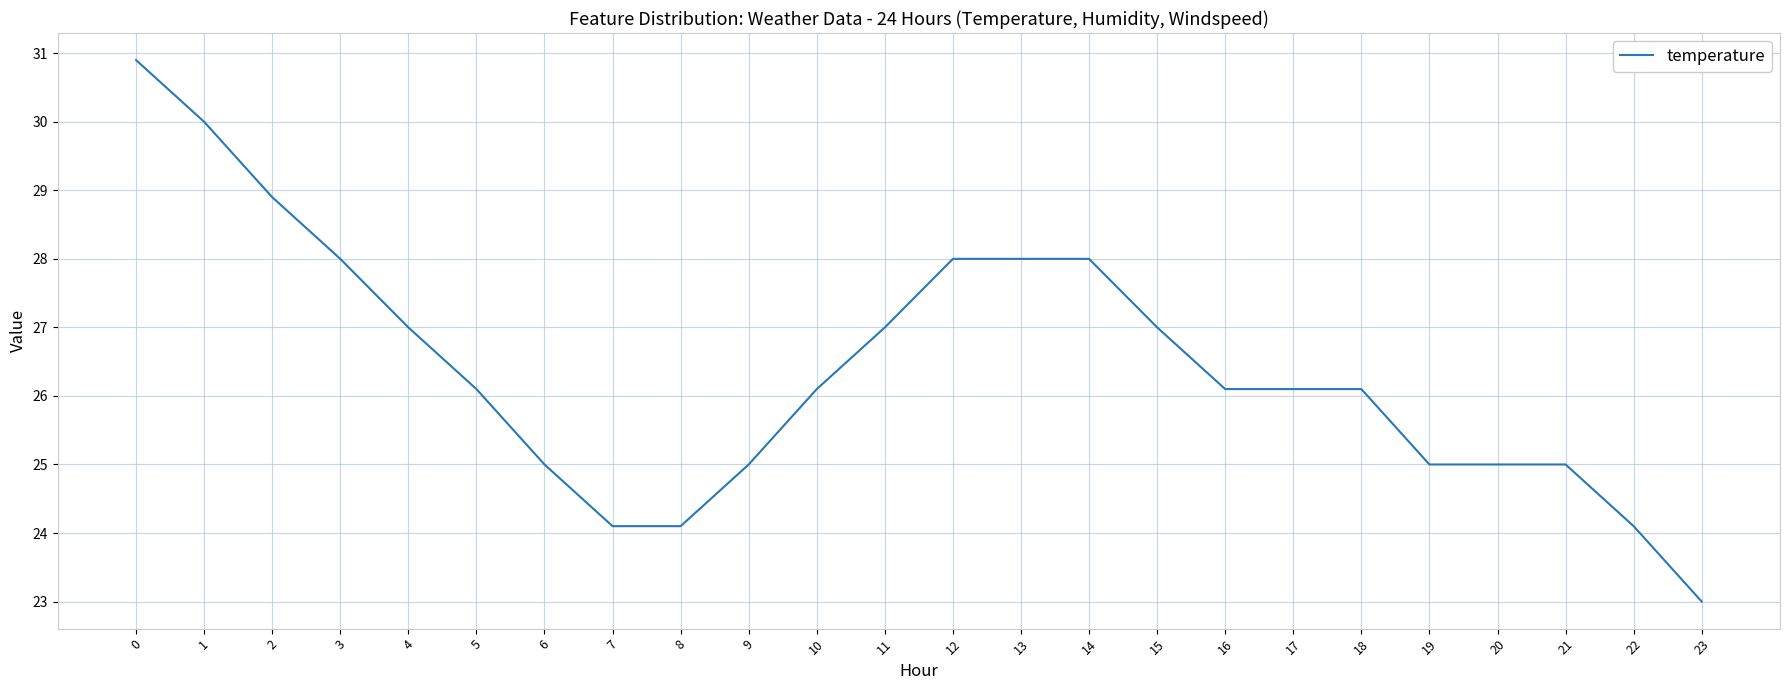

Reading left to right, list all the values displayed in this chart.

30.9	30.0	28.9	28.0	27.0	26.1	25.0	24.1	24.1	25.0	26.1	27.0	28.0	28.0	28.0	27.0	26.1	26.1	26.1	25.0	25.0	25.0	24.1	23.0